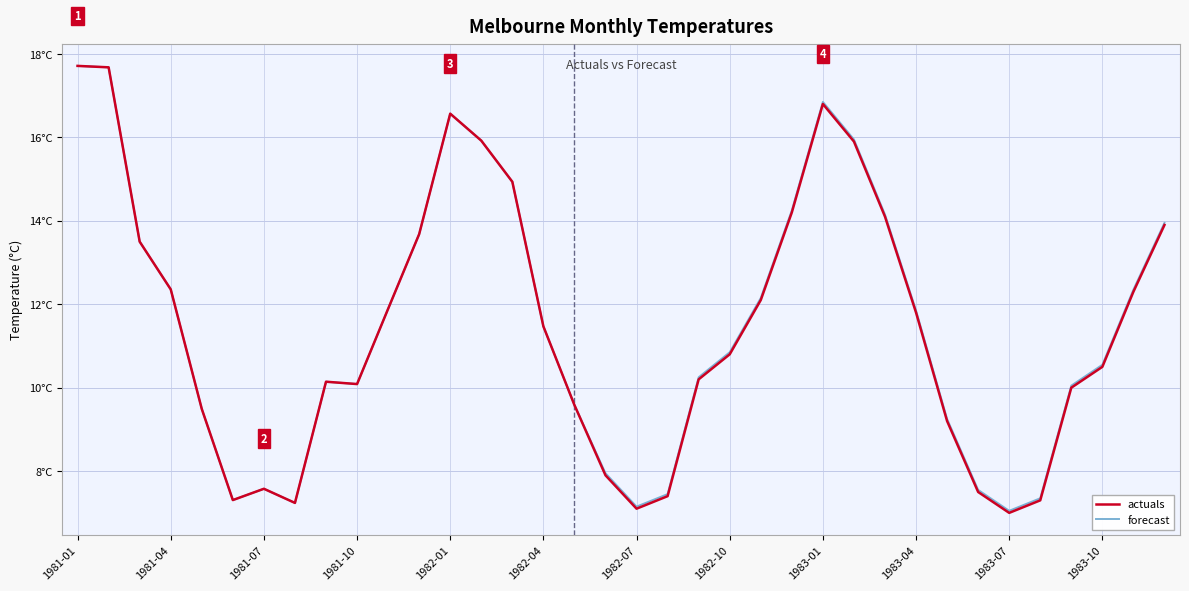

What are all the series names shown in the legend?

actuals, forecast